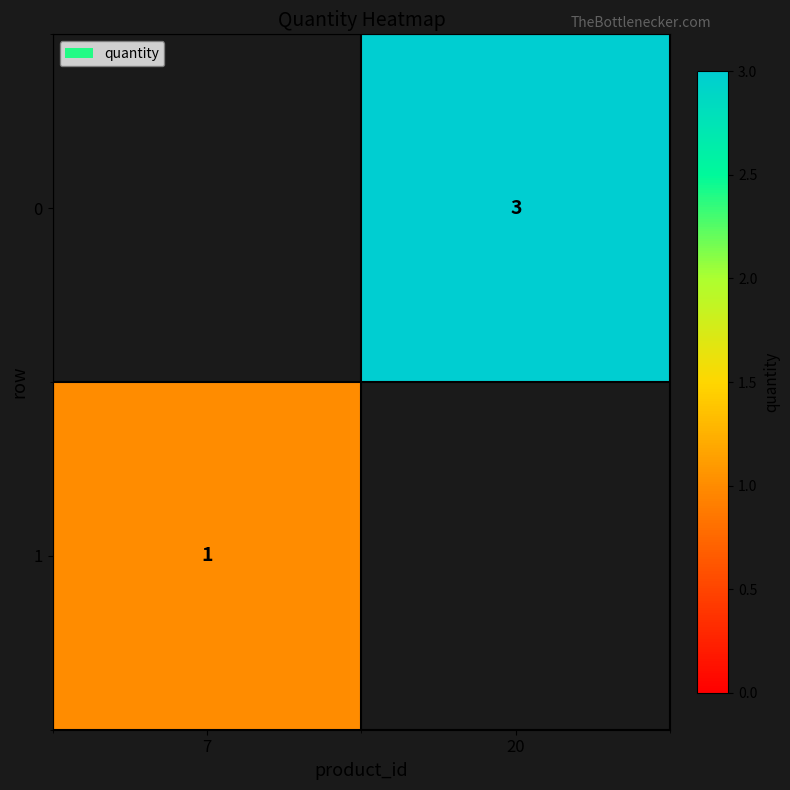

True or false: 1 has a value of 2 at 7.

False